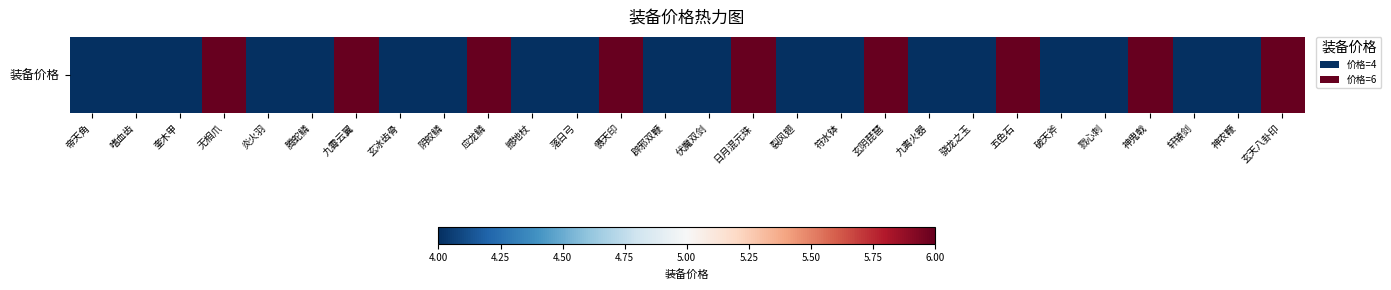

The chart shows a value of 3 at 玄天八卦印. True or false?

False